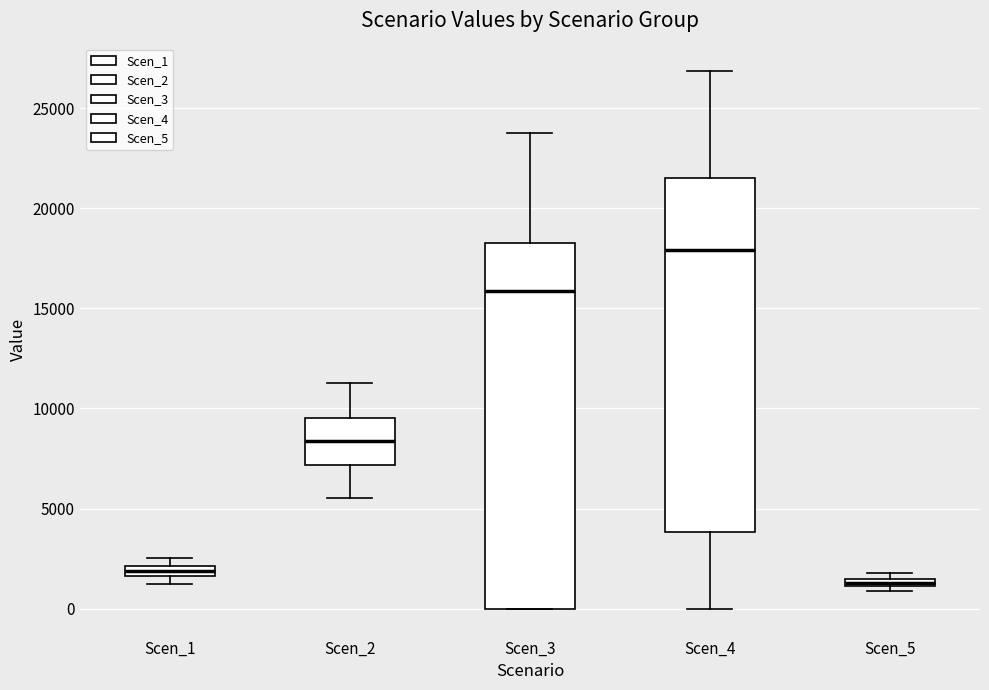

Where is the lower edge of the box for Scen_3 on the y-axis? The values are not printed on the chart, so give them approximately, as read against the axis.

0